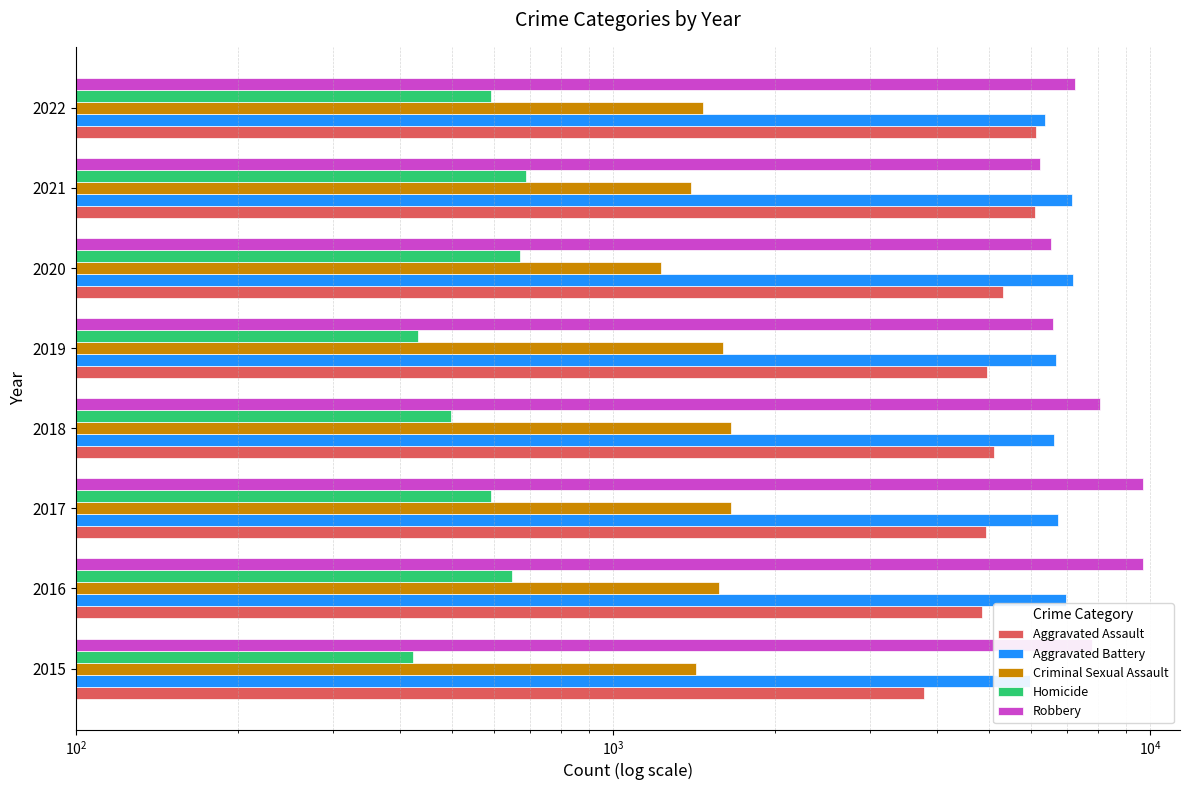

What is the difference between the maximum and minimum values in the Criminal Sexual Assault series?

429